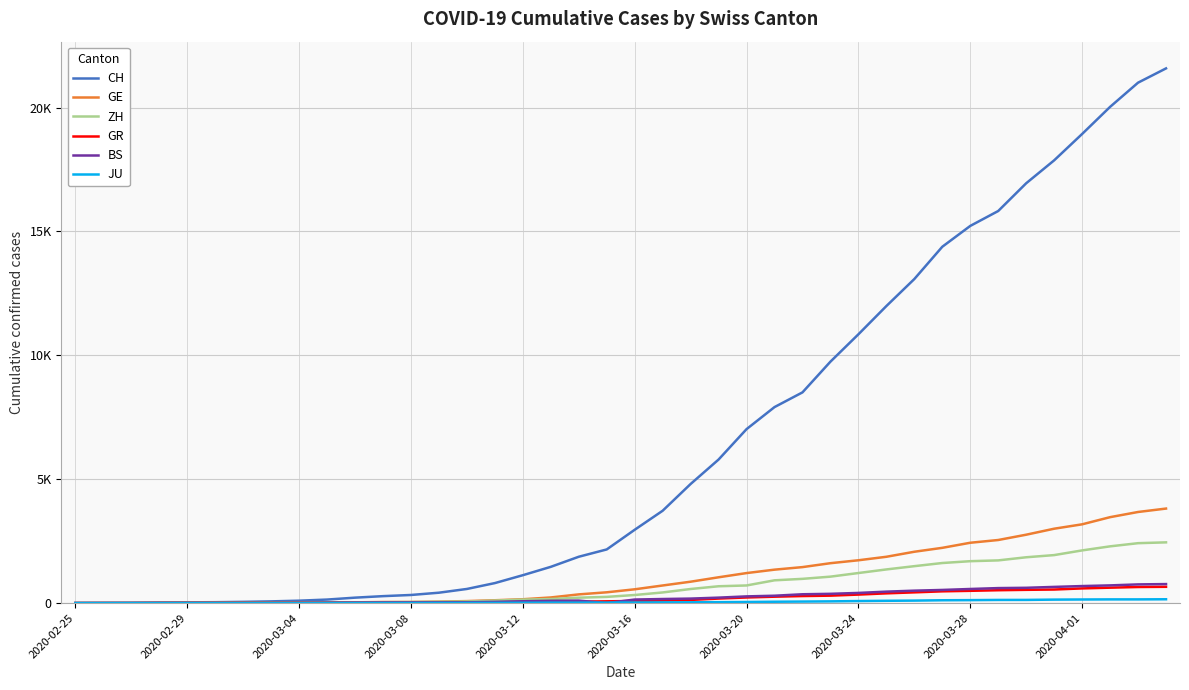

What is the maximum value shown in the chart?

21582